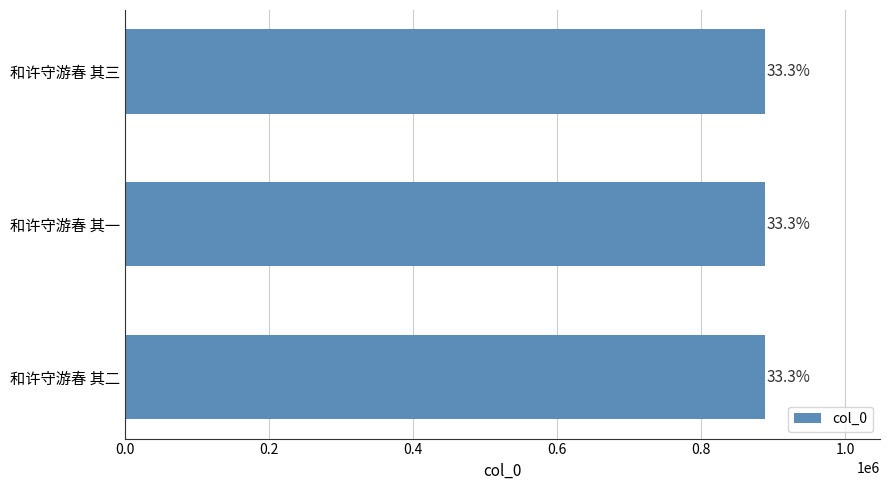

Are the bars horizontal?

Yes